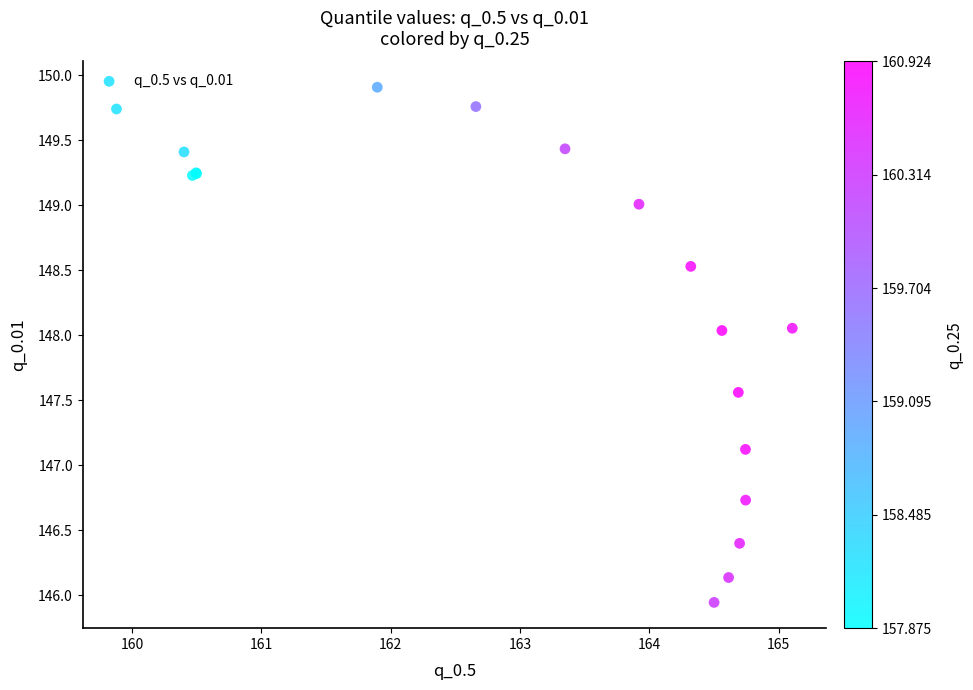

What Y value in the scatter plot is closest to 147?

147.1